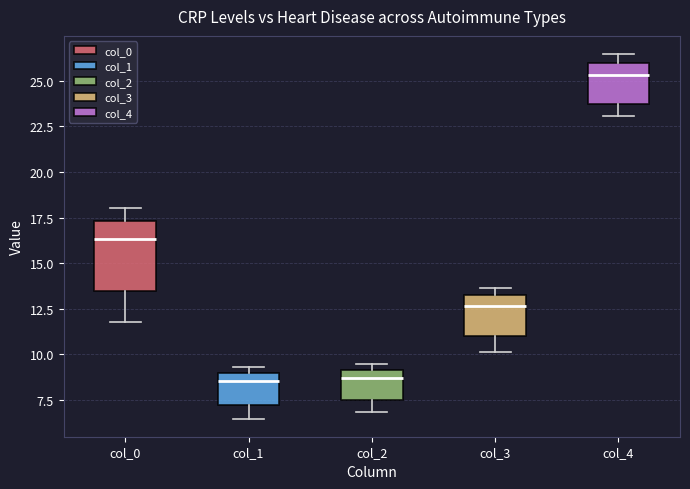

Reading left to right, read every box against the y-axis: the position of its median line, the range the box covers, and the ends of its whiskers. The values are not printed on the chart, so give them approximately, as read against the axis.

col_0: median 16.5, box 13.5 to 17.5, whiskers 11.5 to 18.0
col_1: median 8.5, box 7.0 to 9.0, whiskers 6.5 to 9.5
col_2: median 8.5, box 7.5 to 9.0, whiskers 7.0 to 9.5
col_3: median 12.5, box 11.0 to 13.0, whiskers 10.0 to 13.5
col_4: median 25.5, box 23.5 to 26.0, whiskers 23.0 to 26.5